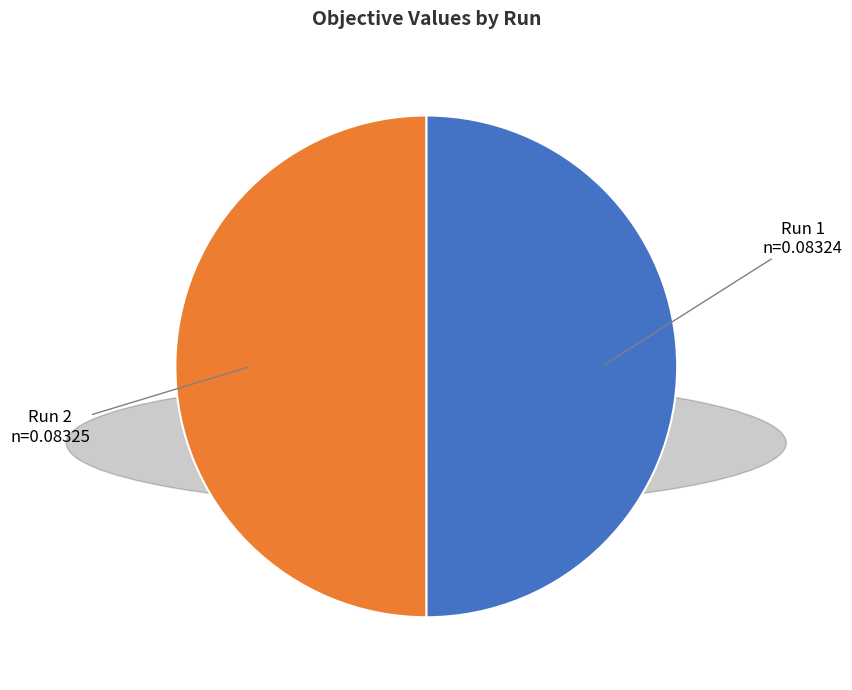

Is it true that Run 2 is 50% of the pie?

True